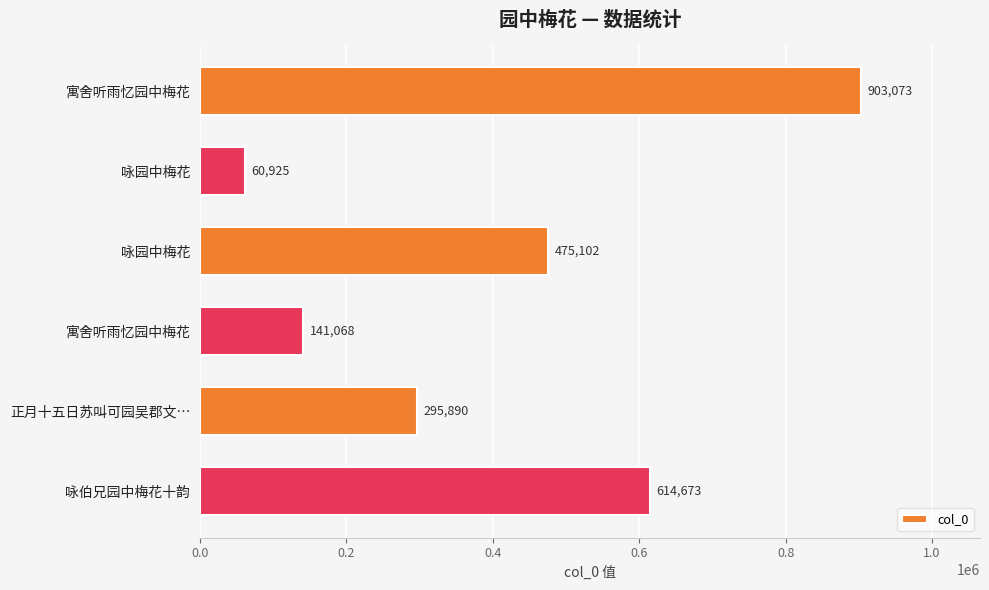

Count the number of data series in this chart.

1